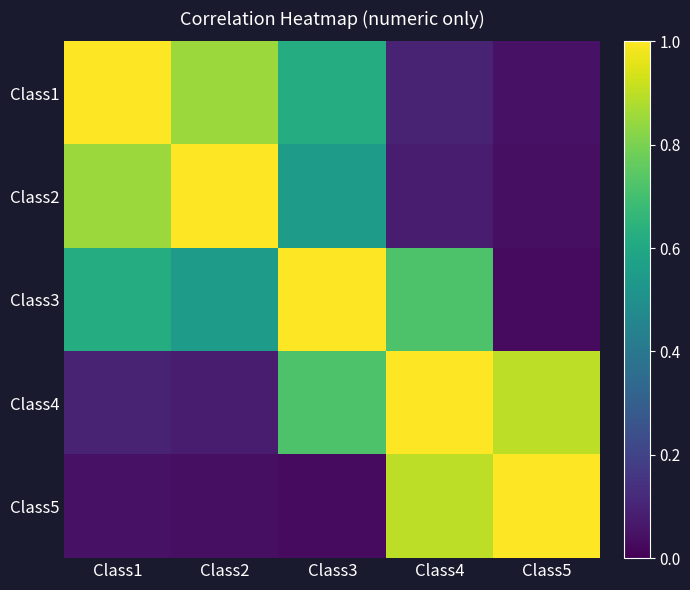

Reading left to right, transcribe all the data shown in this chart.

Class1: Class1=1.0	Class2=0.8	Class3=0.6	Class4=0.1	Class5=0.1
Class2: Class1=0.8	Class2=1.0	Class3=0.6	Class4=0.1	Class5=0.0
Class3: Class1=0.6	Class2=0.6	Class3=1.0	Class4=0.7	Class5=0.0
Class4: Class1=0.1	Class2=0.1	Class3=0.7	Class4=1.0	Class5=0.9
Class5: Class1=0.1	Class2=0.0	Class3=0.0	Class4=0.9	Class5=1.0